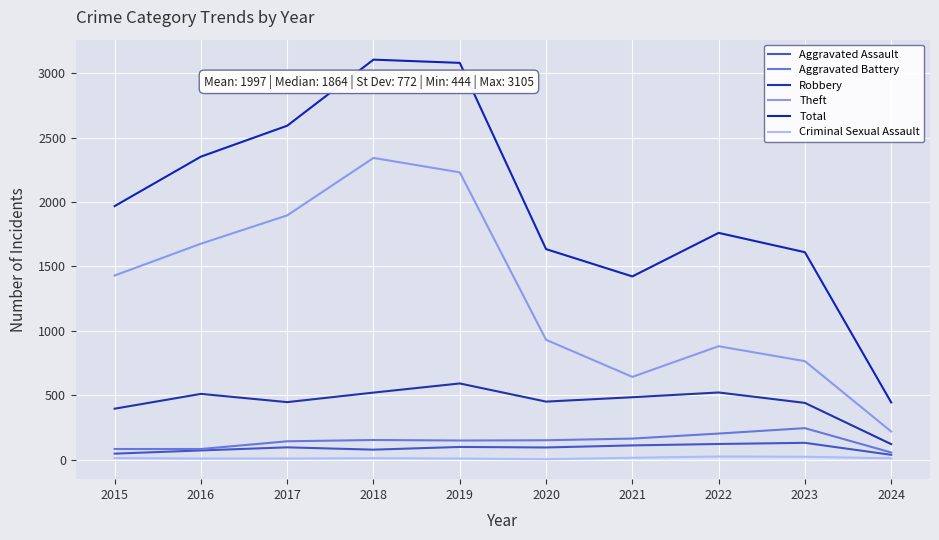

What is the total value across all series at 2015?

3932